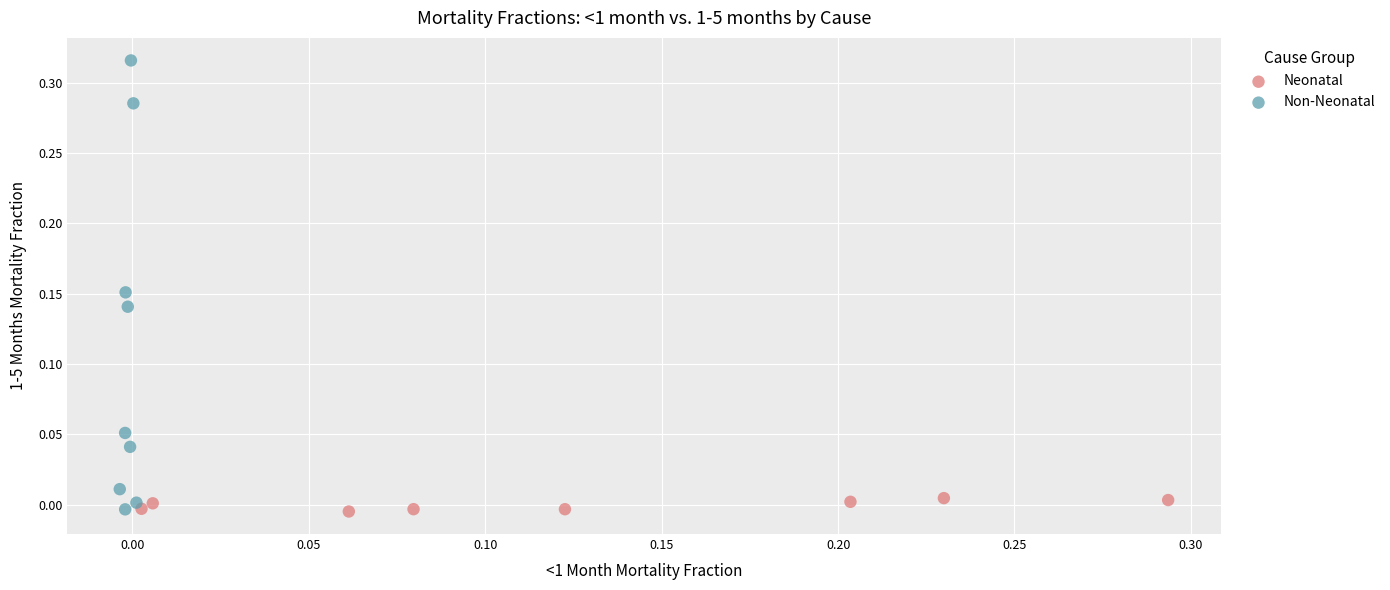

Which series has the largest Y range (max minus min)?

Non-Neonatal